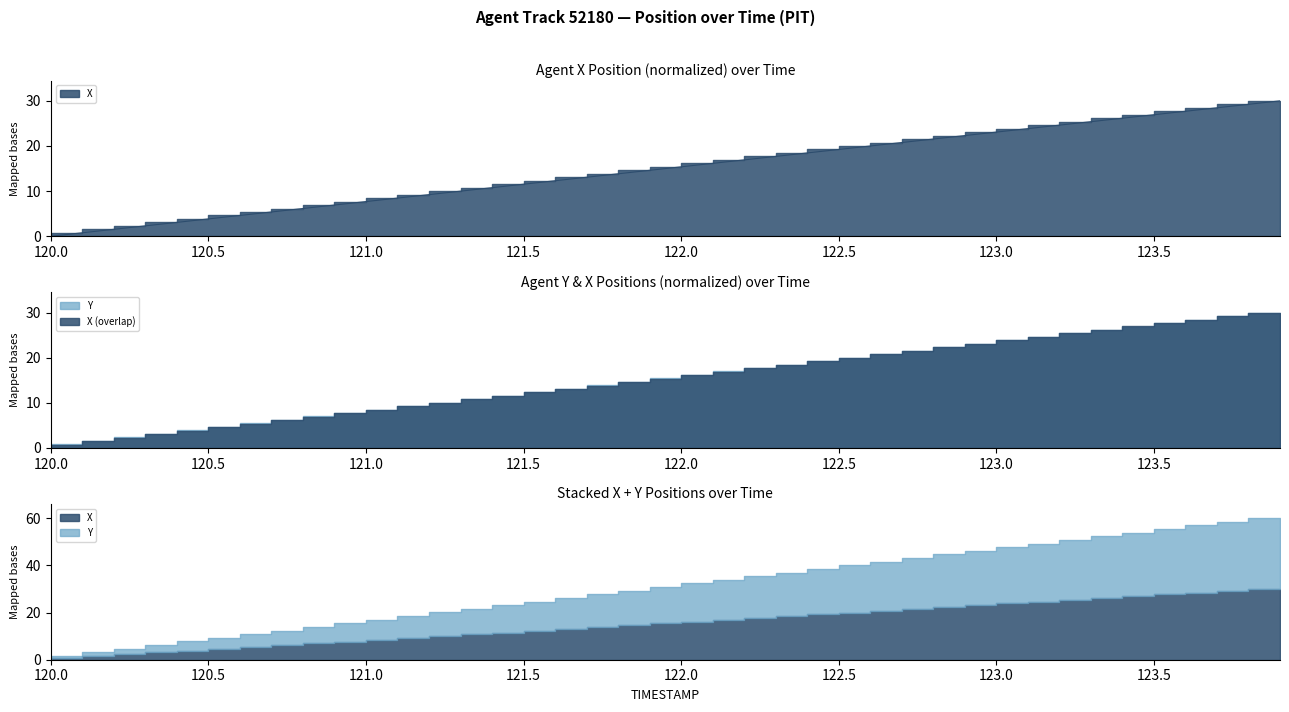

What is the value of the 17th point from the left?

12.3